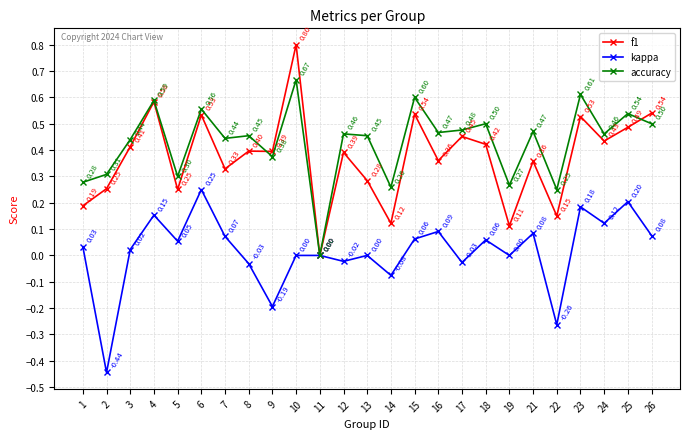

True or false: accuracy and f1 intersect in this chart.

True